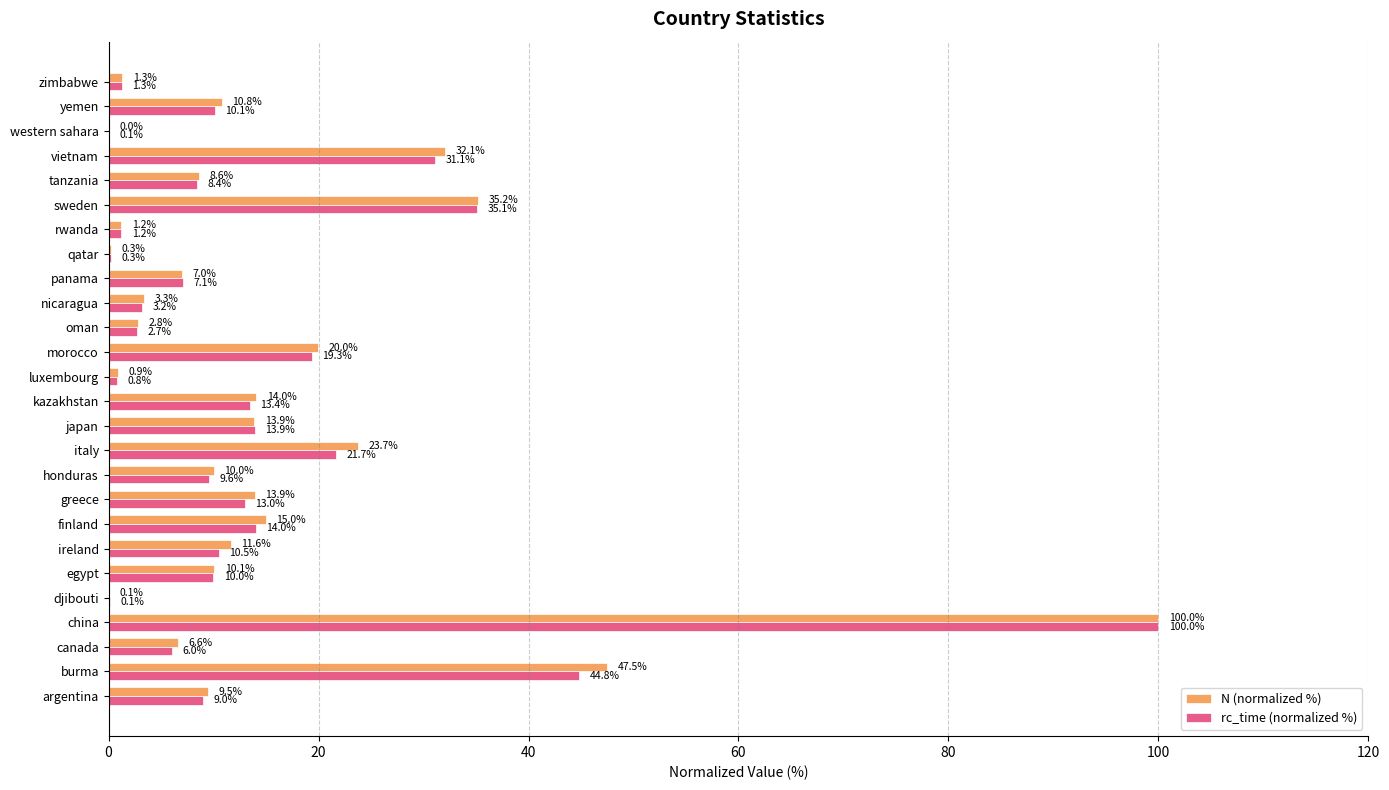

What is the maximum value shown in the chart?

100.0